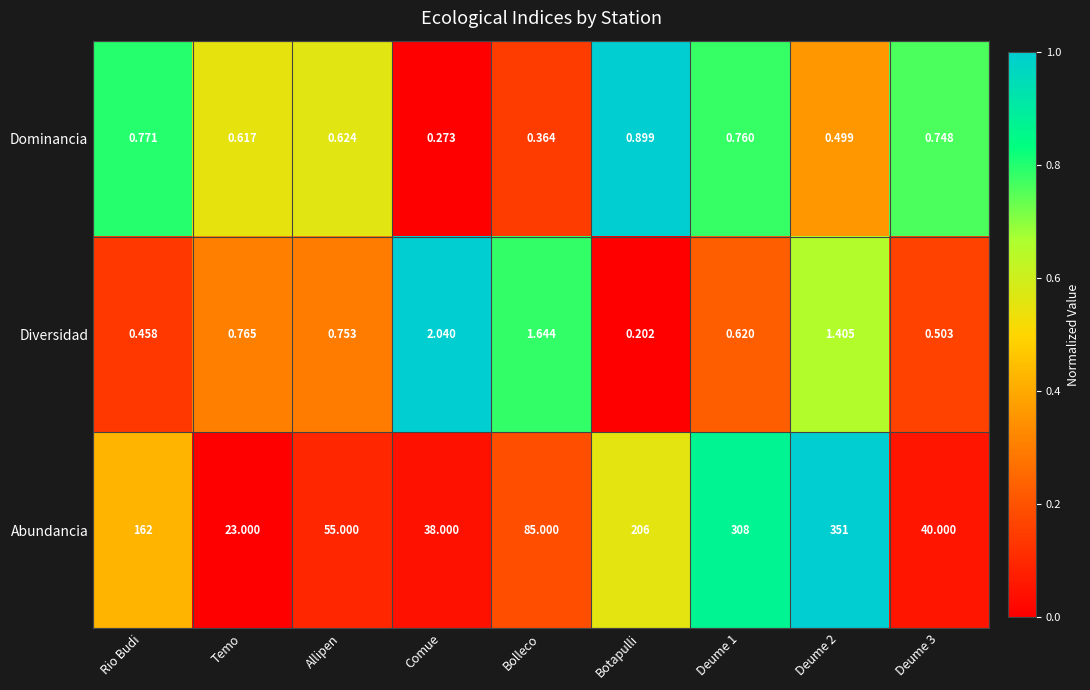

Which series changed the most between Comue and Deume 3?

Abundancia